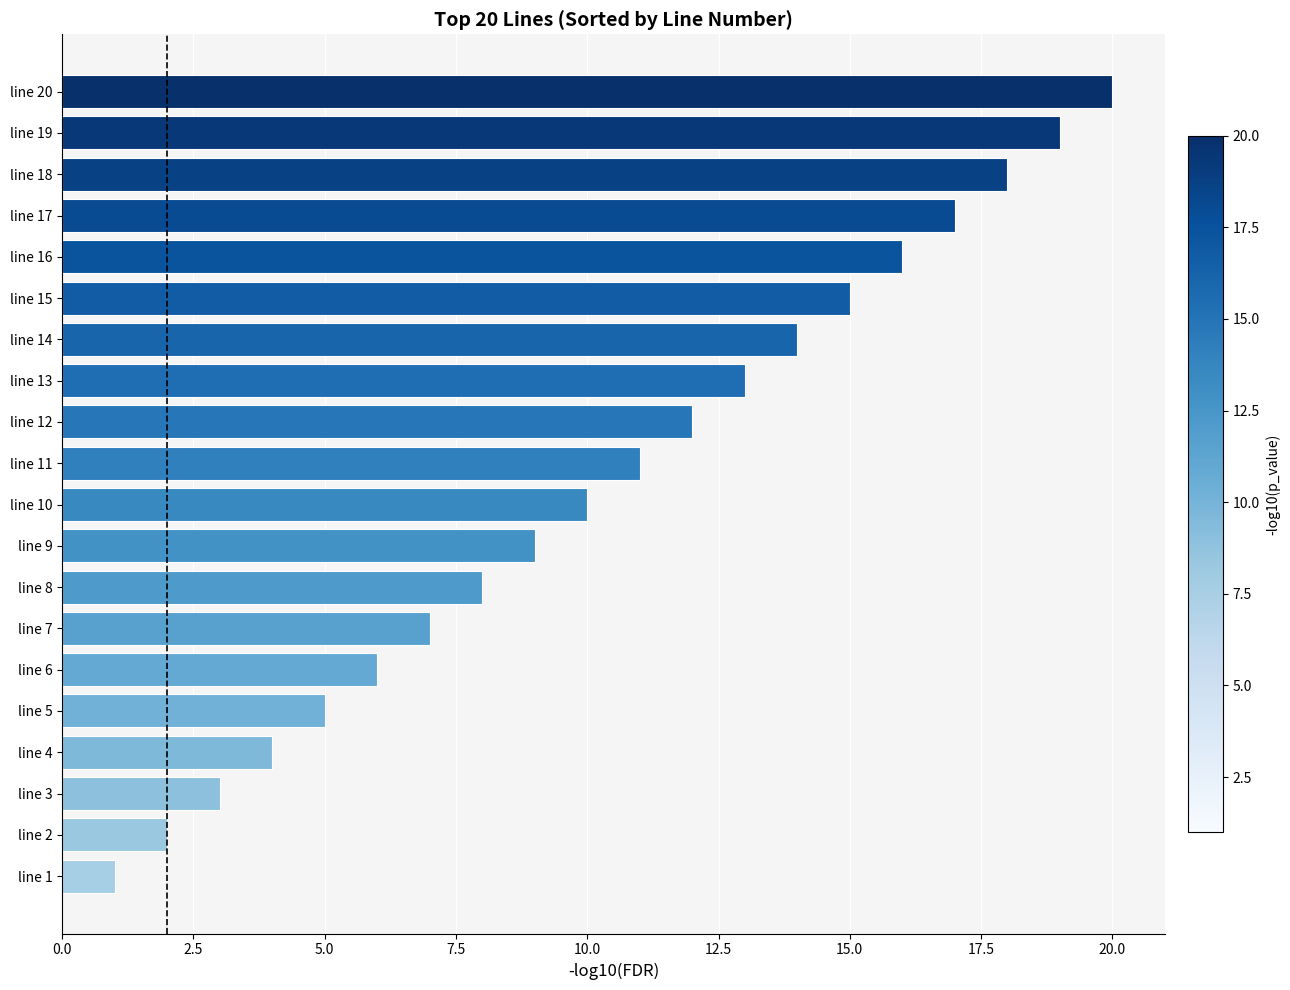

What is the change in value from line 13 to line 20?

+7